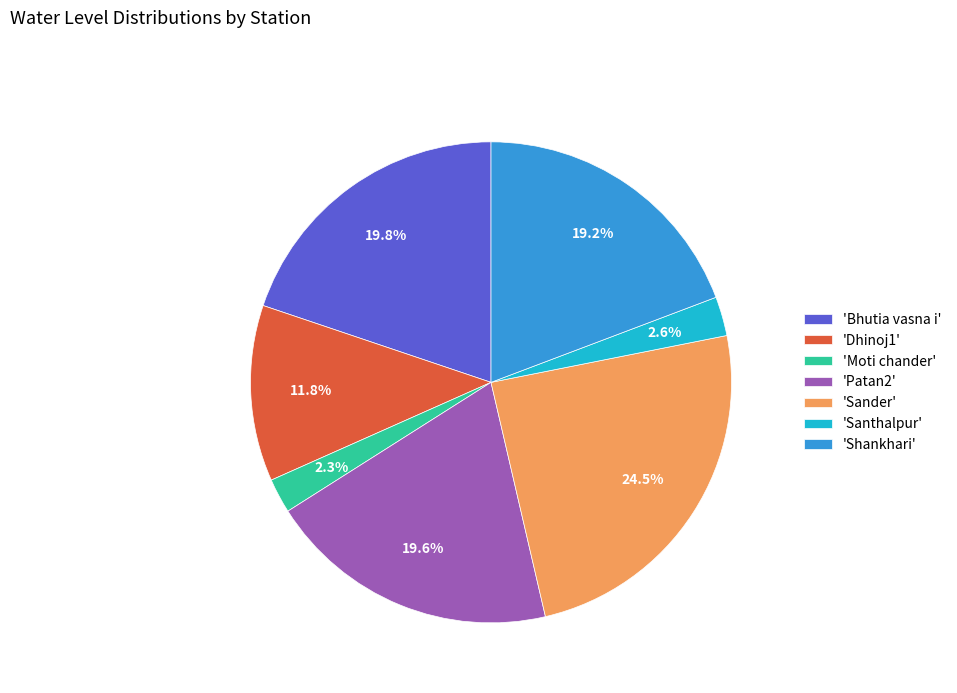

Which has a higher value, 'Shankhari' or 'Dhinoj1'?

'Shankhari'